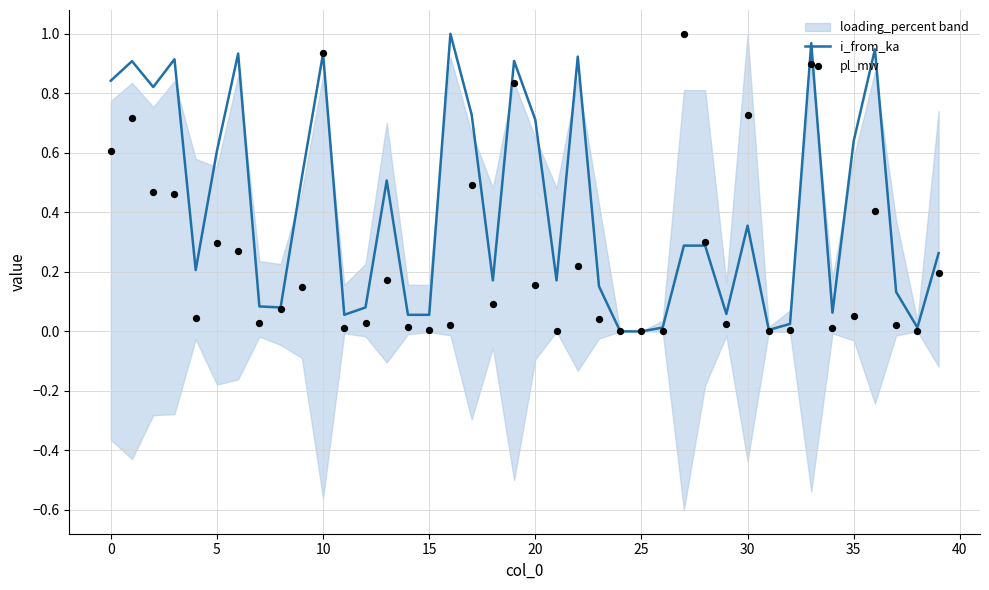

What is the total value across all series at 17?

1.2